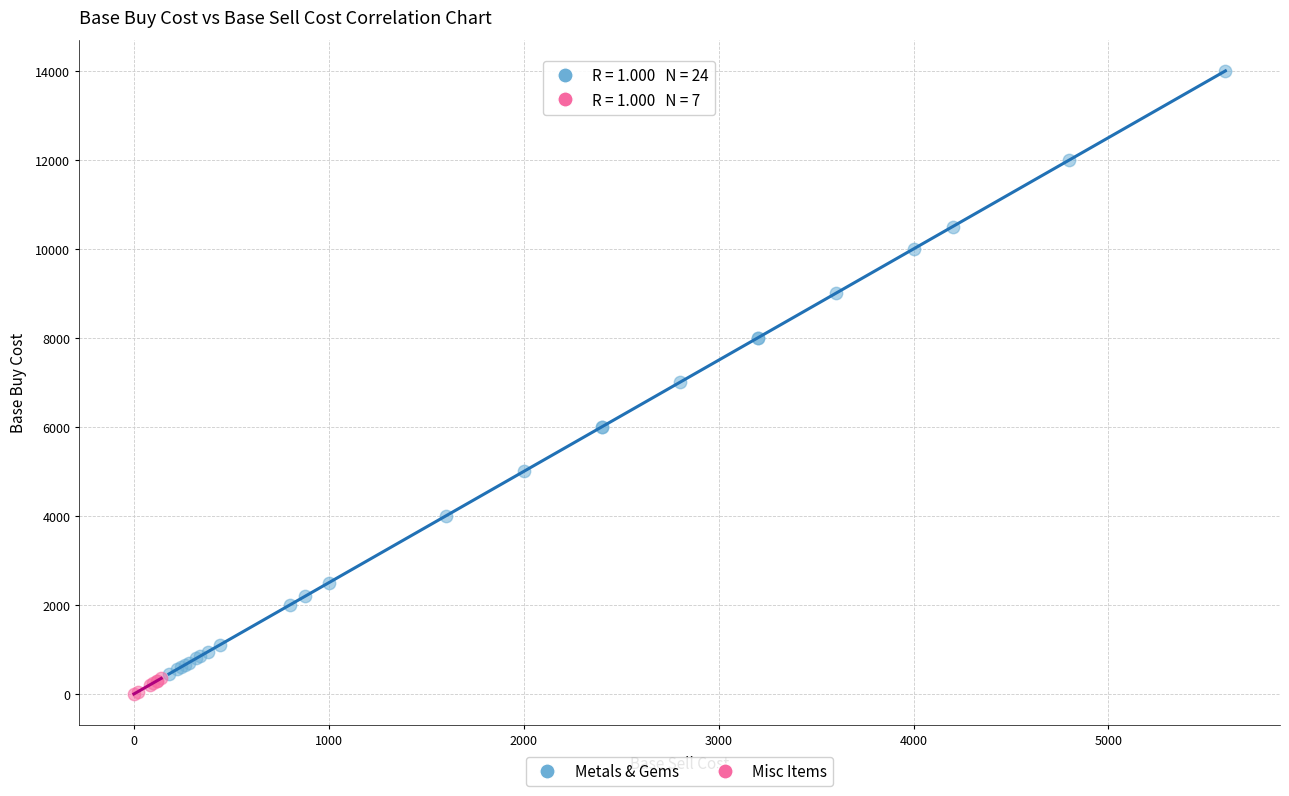

Which series has the largest Y range (max minus min)?

Metals & Gems